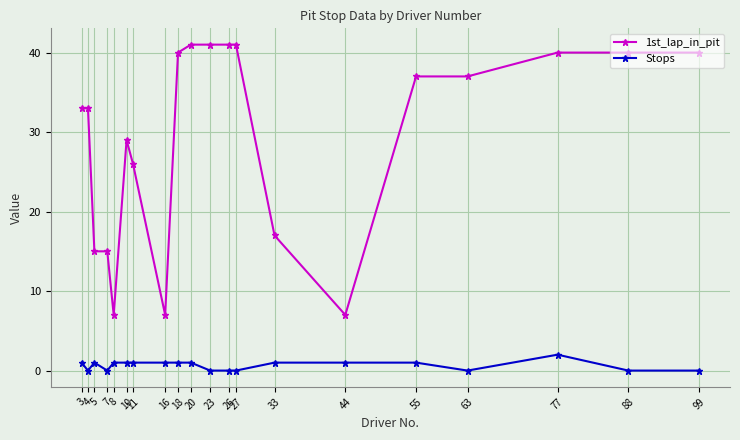

Is this an area chart (filled region under the line)?

No